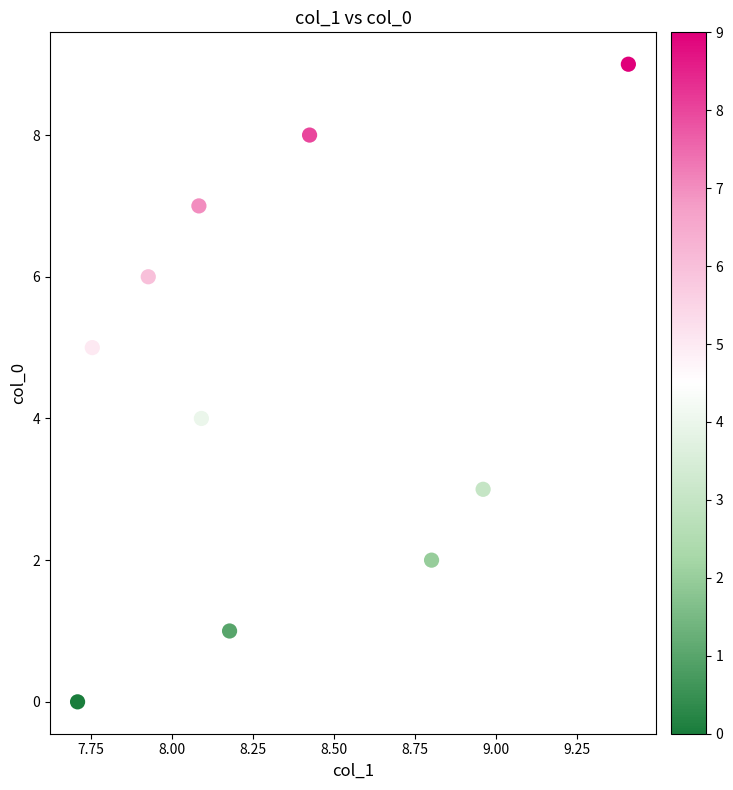

What is the range of Y values (max minus min)?

9